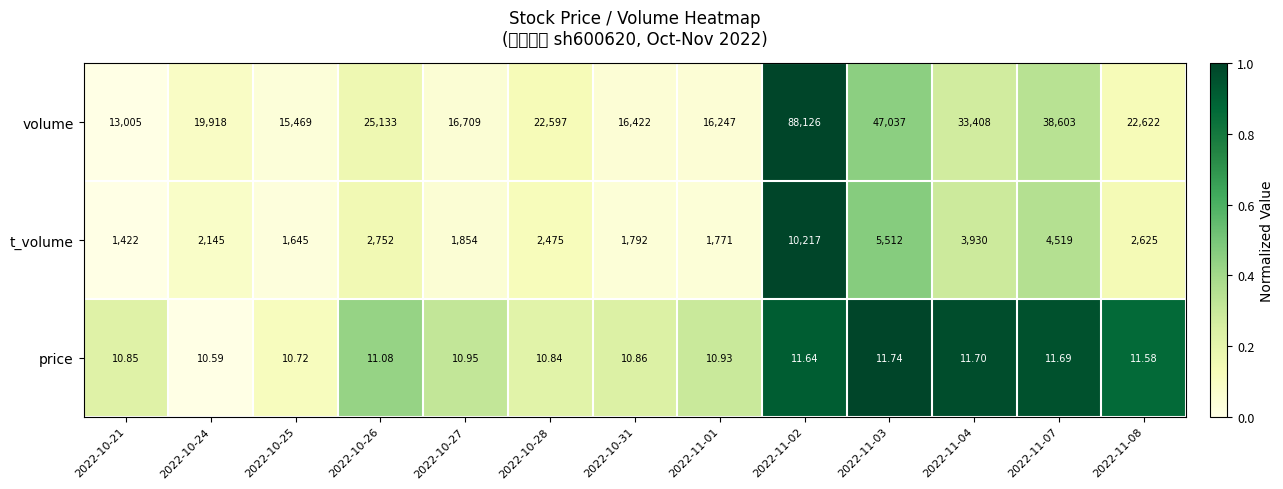

Which series has the largest range (max minus min)?

volume